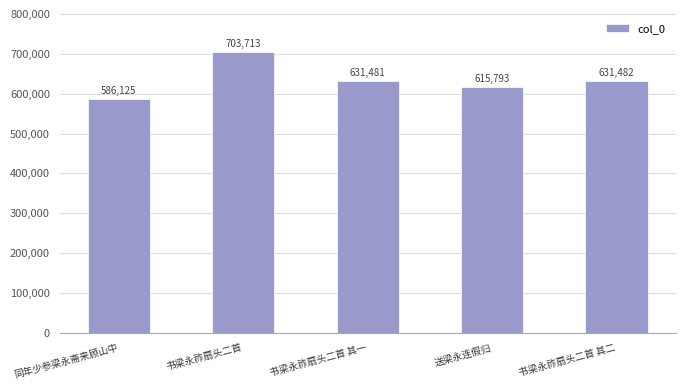

At which label is the value closest to 644919?

书梁永祚扇头二首 其二